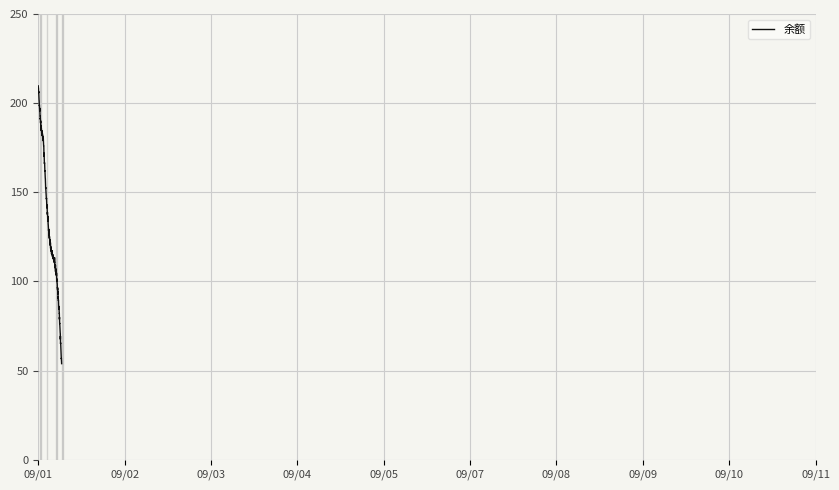

What is the difference between the maximum and minimum values?

155.8